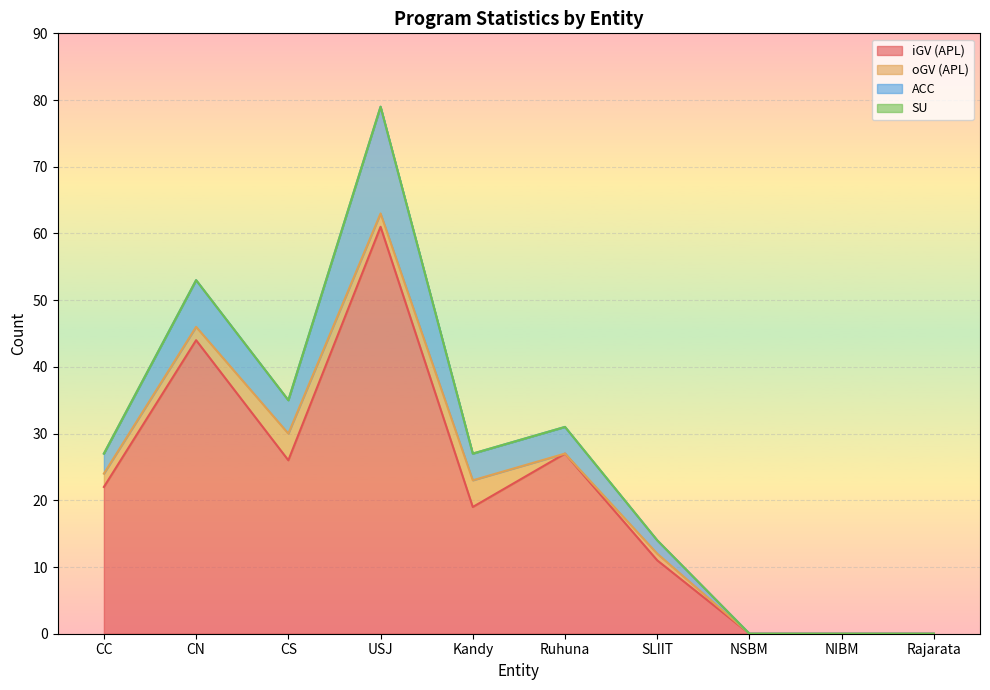

At which category is the sum across all series the highest?

USJ